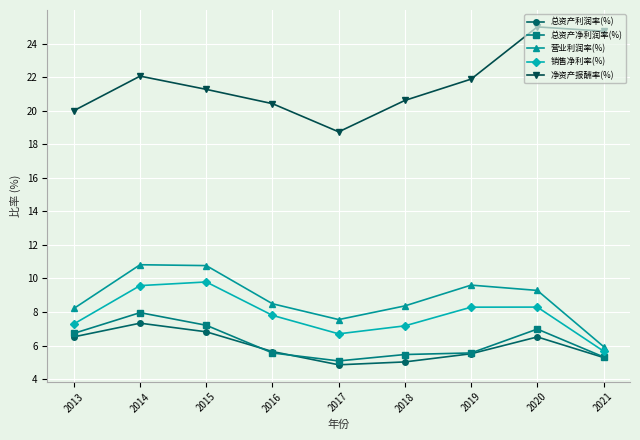

What is the sum of all 净资产报酬率(%) values?

194.7